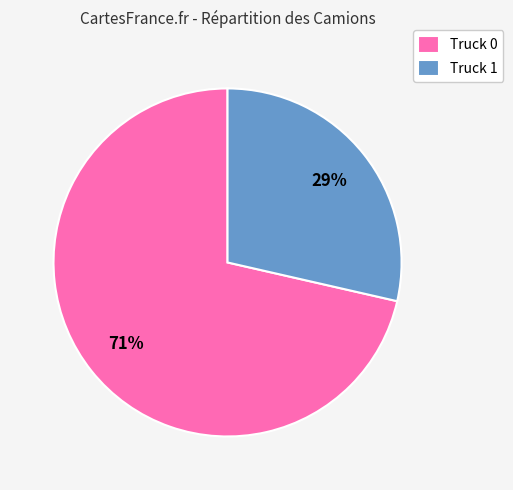

The Truck 1 slice represents 29% of the pie. True or false?

True